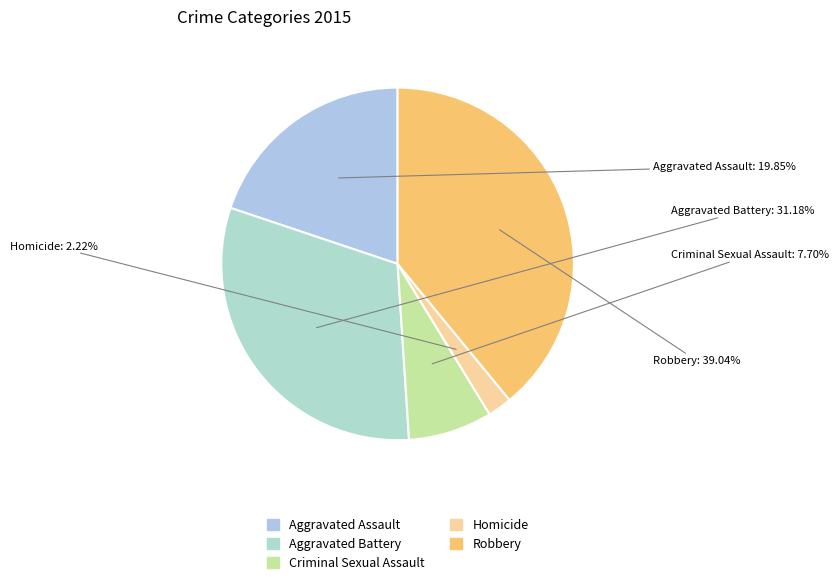

How many segments does this pie chart have?

5